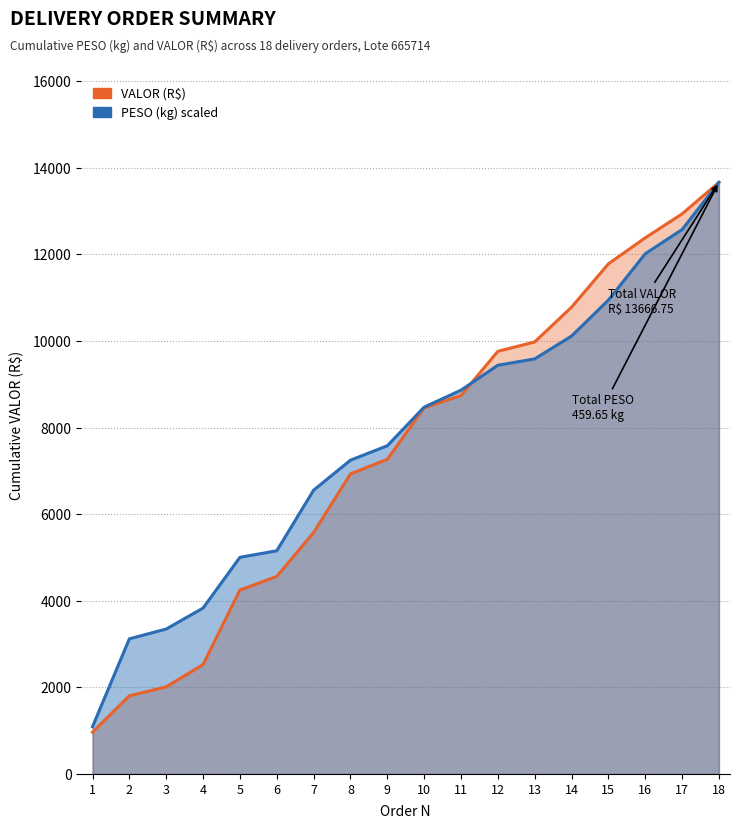

What is the minimum value shown in the chart?

963.8